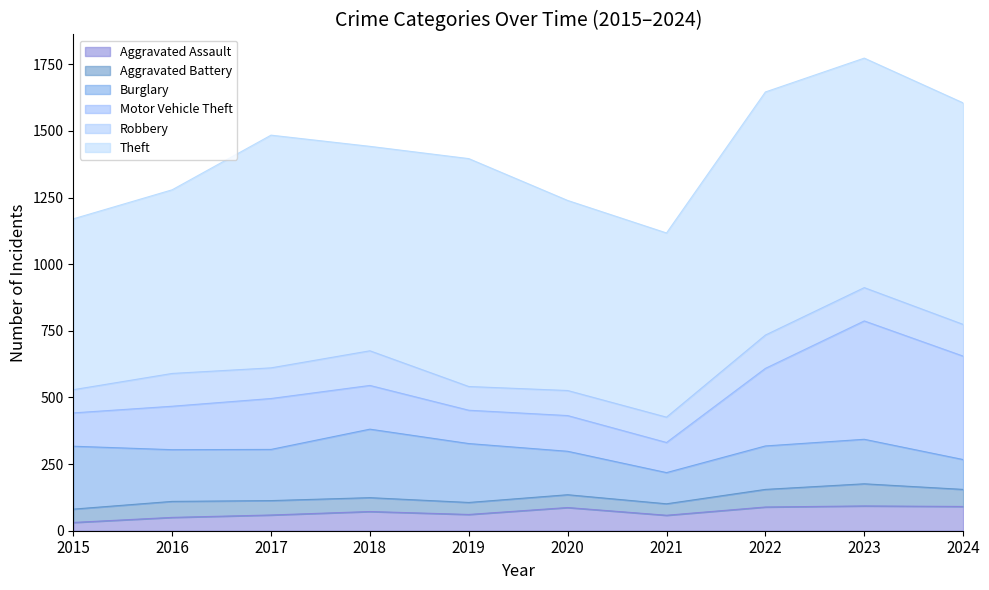

Which label corresponds to the largest value in the chart?

2022